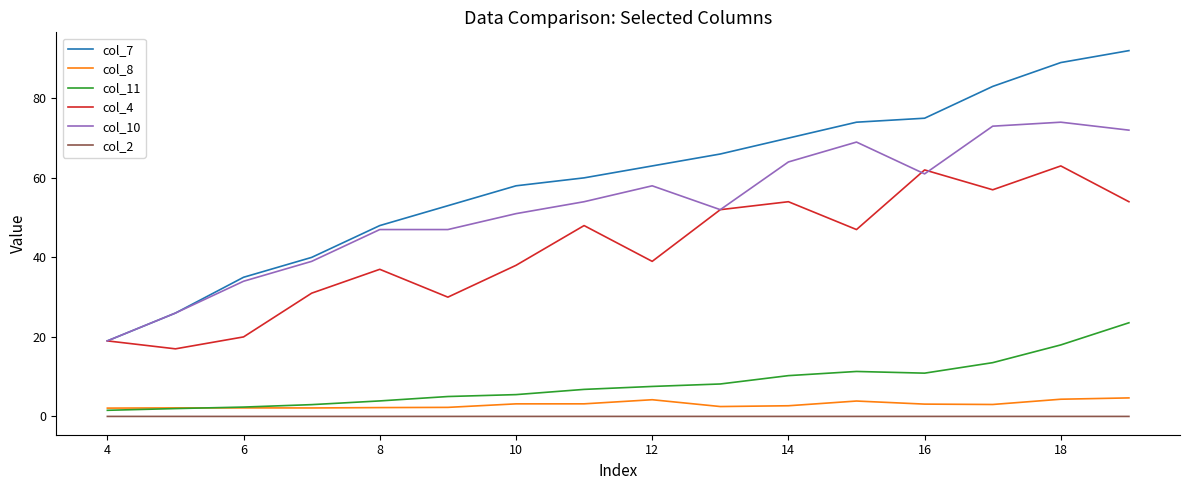

Which series has the largest total across all categories?

col_7